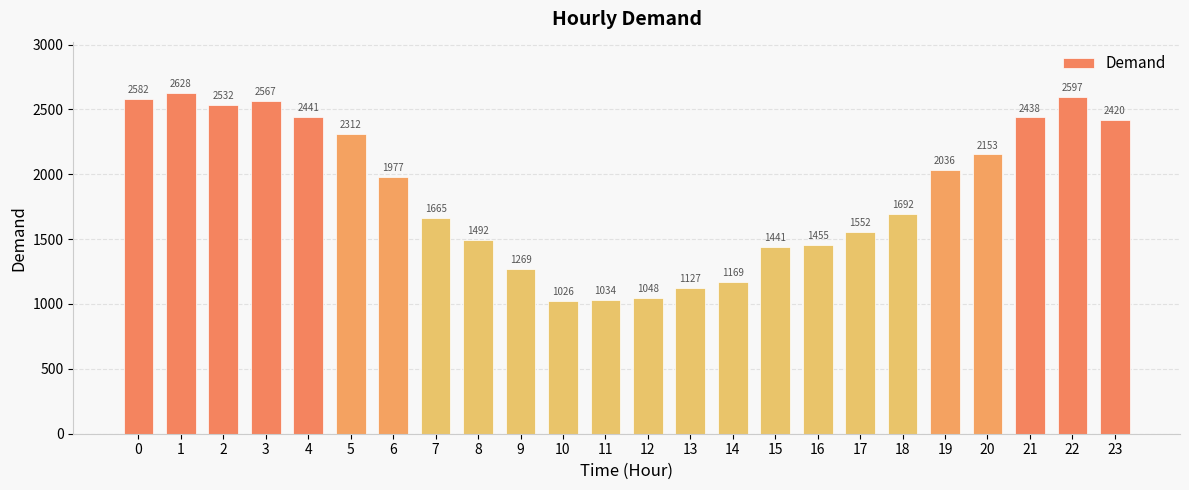

What is the value of the 7th bar from the left?

1977